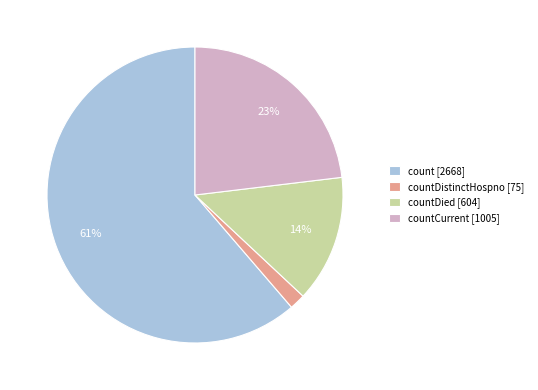

Does countDied [604] account for over 50% of the chart?

No